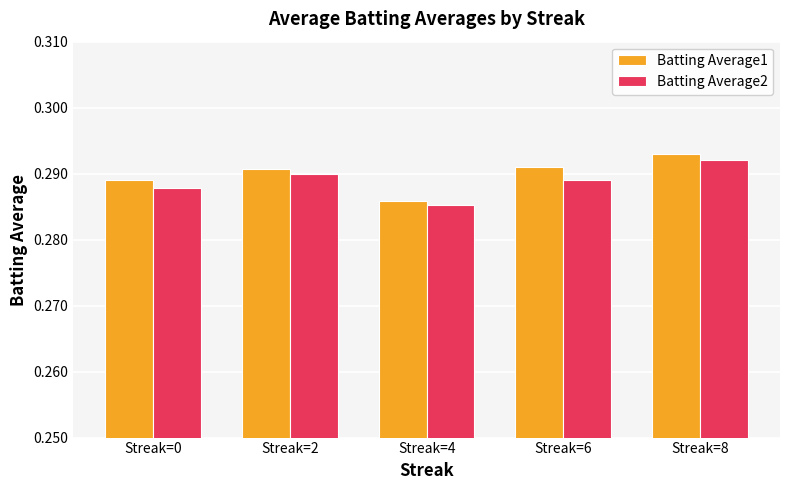

True or false: Batting Average2 has a value of 0.2 at Streak=8.

False